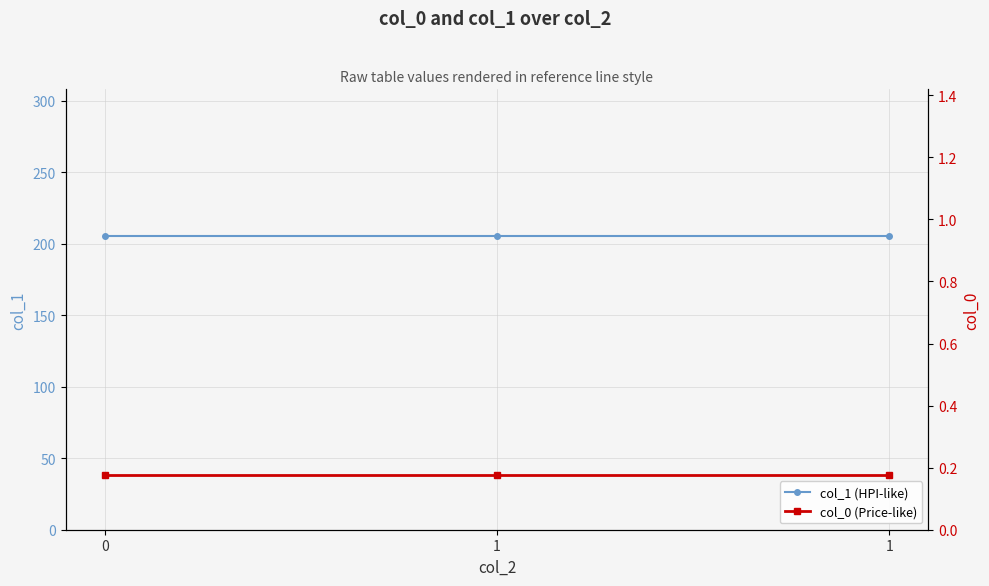

Reading left to right, what are all the values shown in this chart?

col_1 (HPI-like): 205.3	205.3	205.3
col_0 (Price-like): 0.2	0.2	0.2